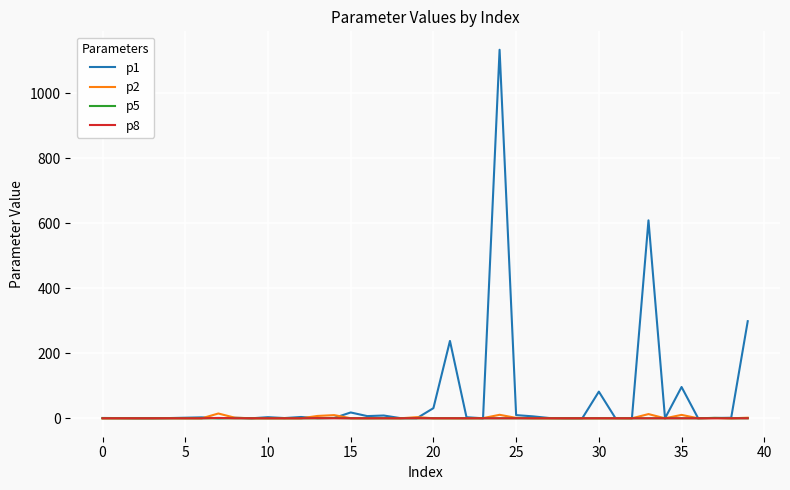

What is the greatest value displayed?

1133.1